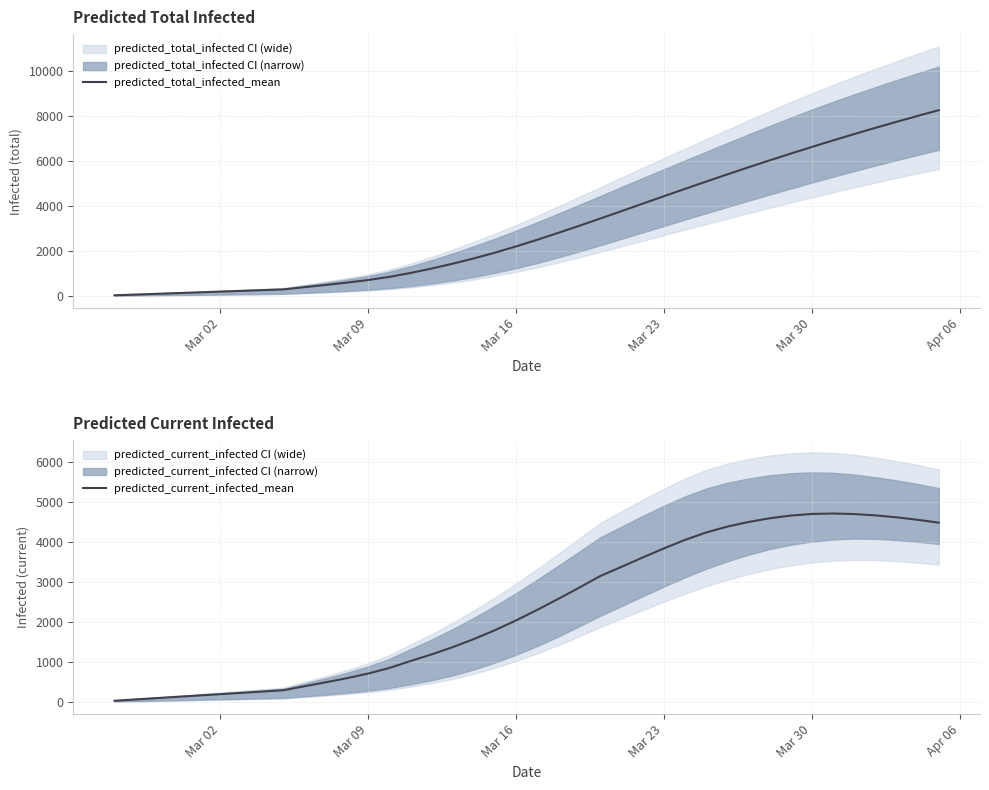

The value of predicted_current_infected_mean at Mar 02 is 197. True or false?

True